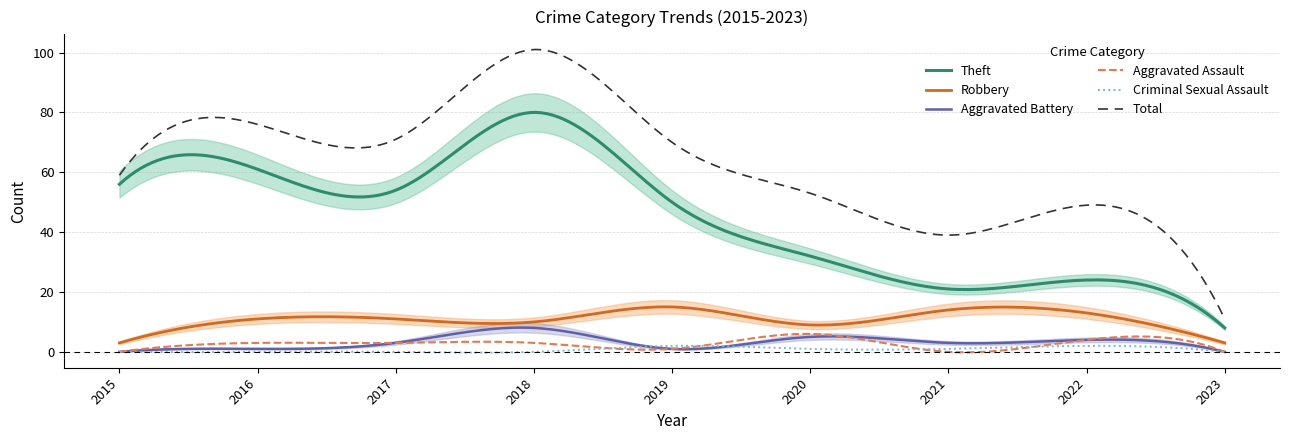

Where does the Theft series first go above 50?

2015